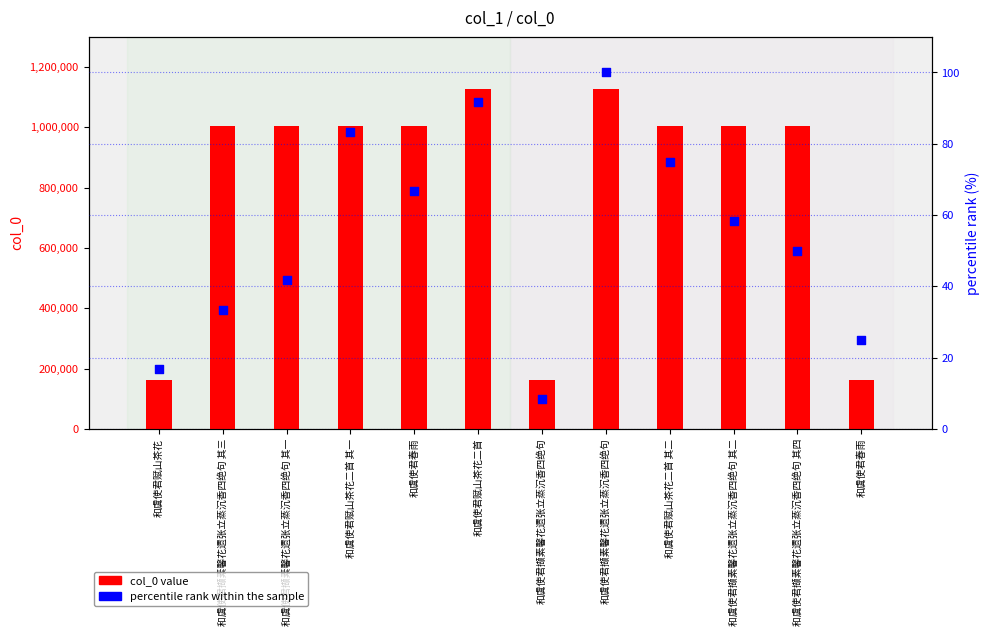

At which category is the sum across all series the highest?

和虞使君撷素馨花遗张立蒸沉香四绝句